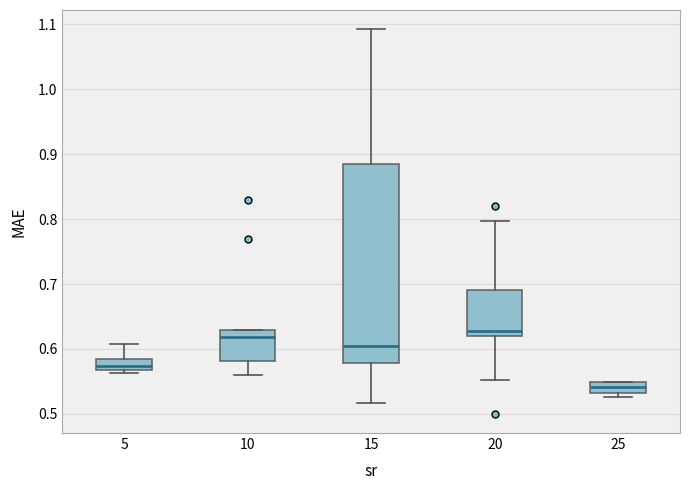

Comparing the boxes themselves (not the whiskers), which one is the tallest?

15